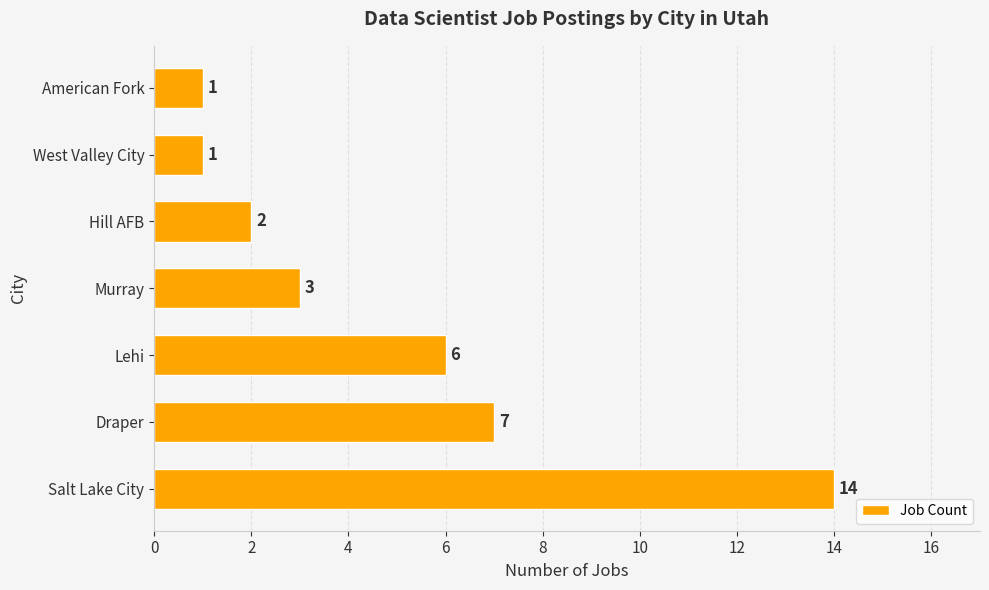

What is the minimum value shown in the chart?

1